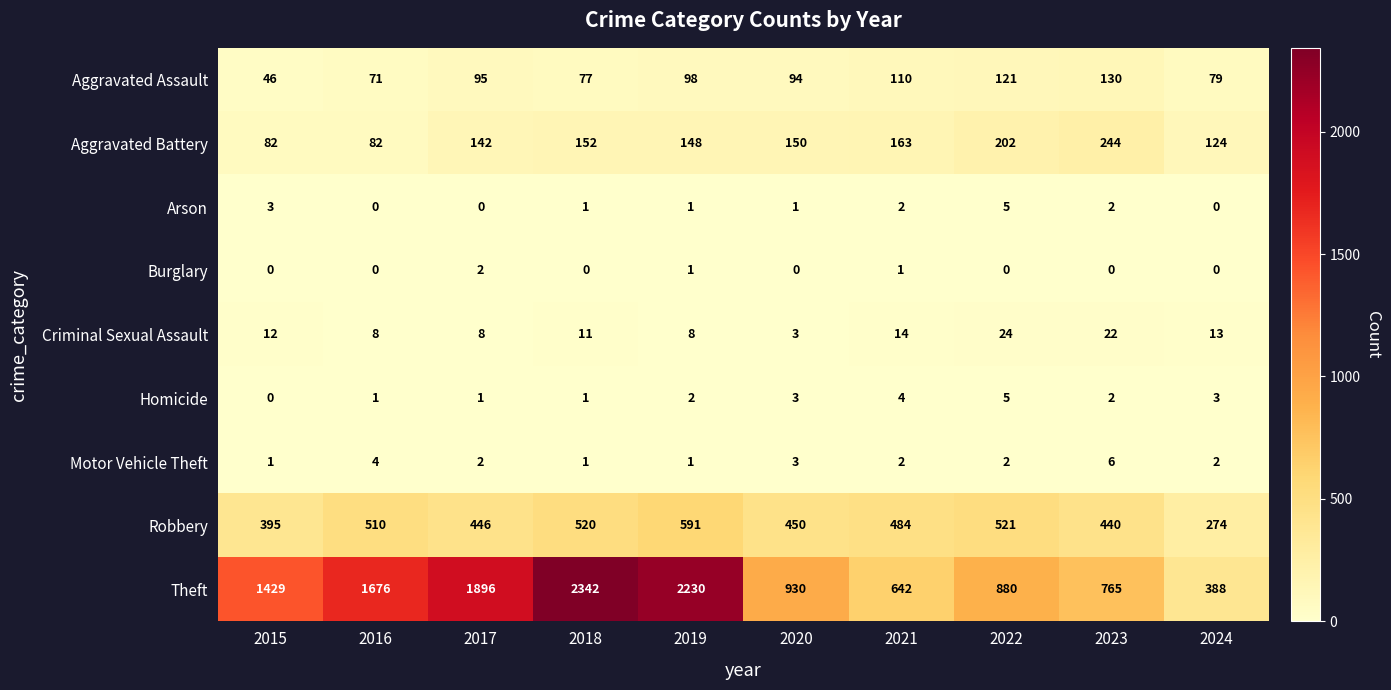

Is the value of Arson at 2024 greater than the value of Robbery at 2024?

No